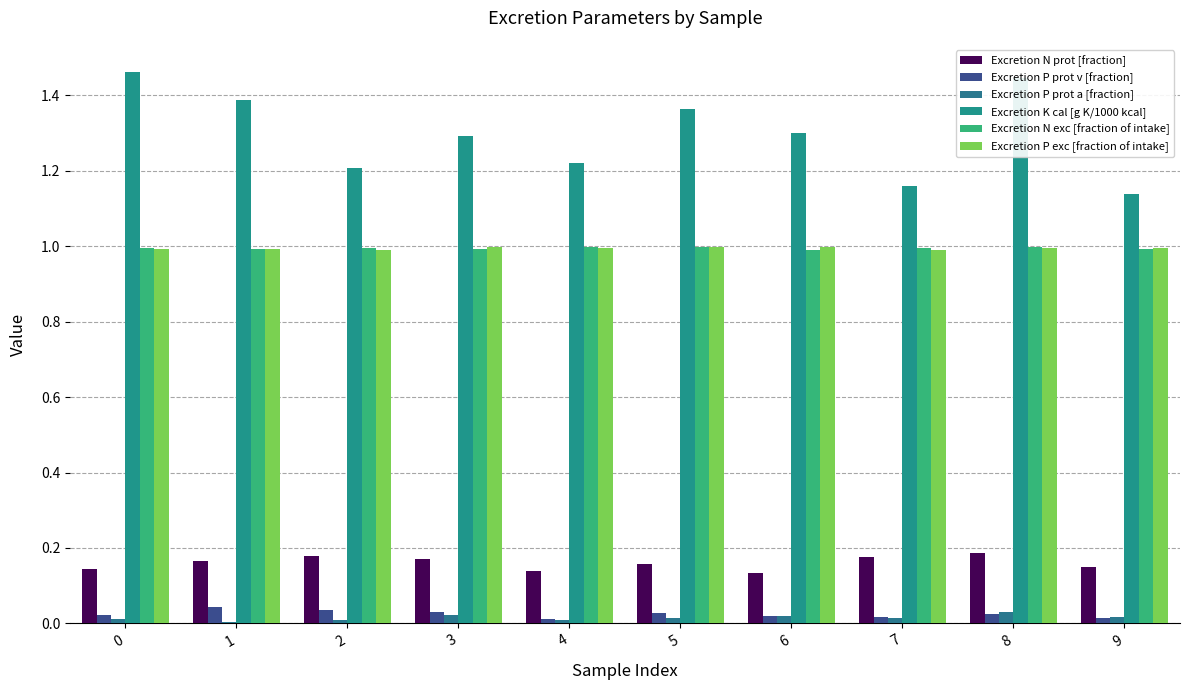

How many categories are shown in the chart?

10